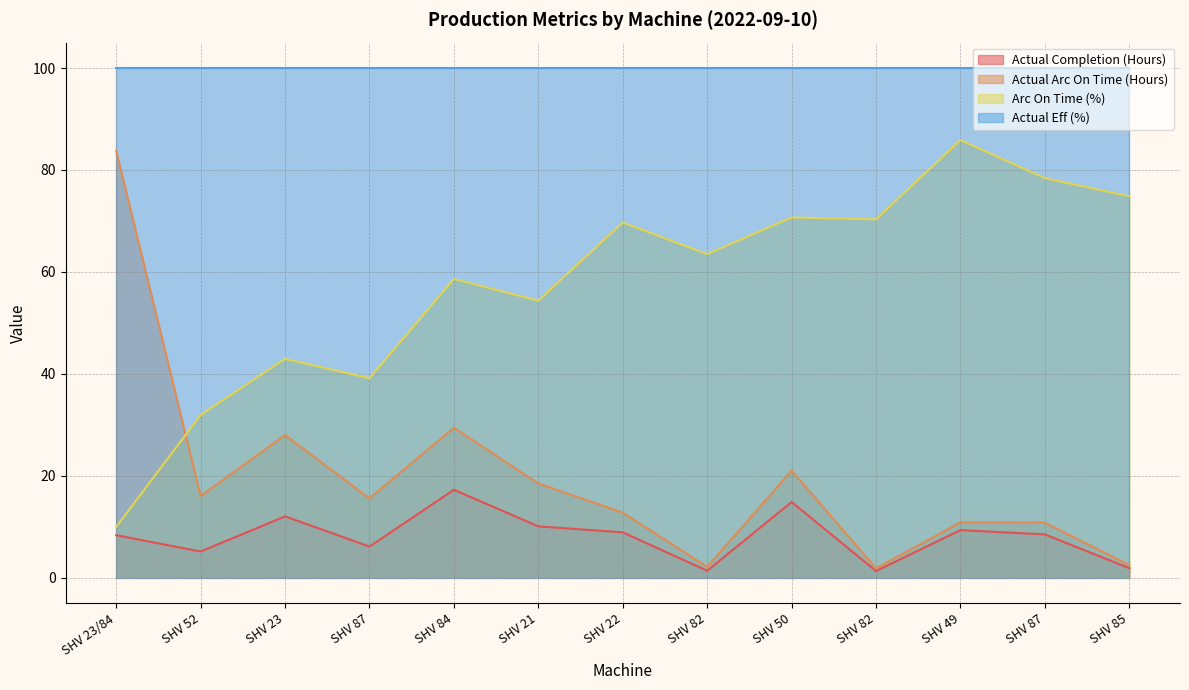

True or false: Actual Arc On Time (Hours) has more than 1 interior local peaks.

True